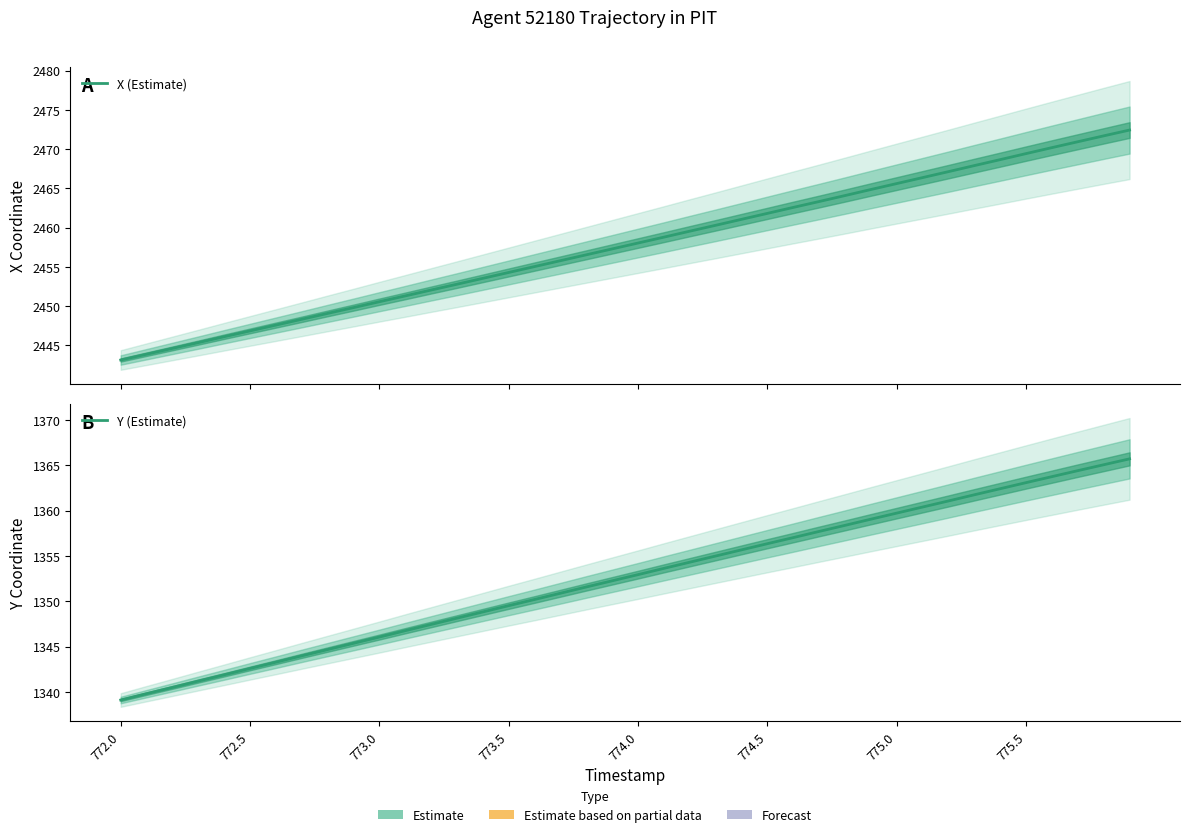

Does the chart have visible grid lines?

No